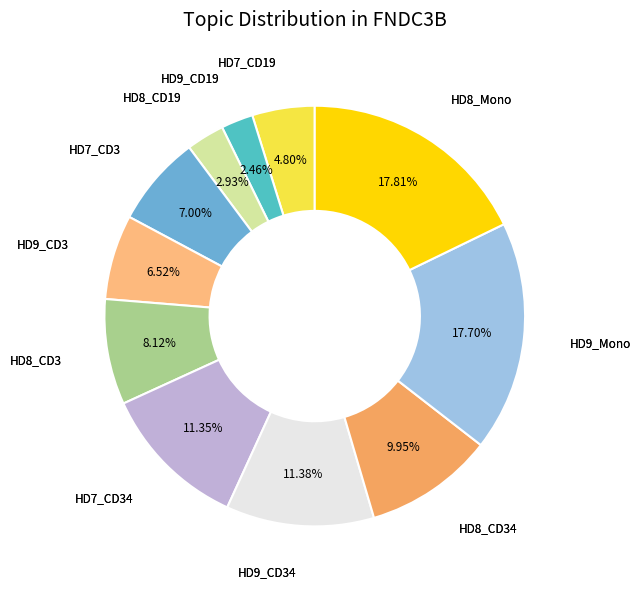

What is the ratio of the value at HD7_CD3 to the value at HD7_CD19?

1.5